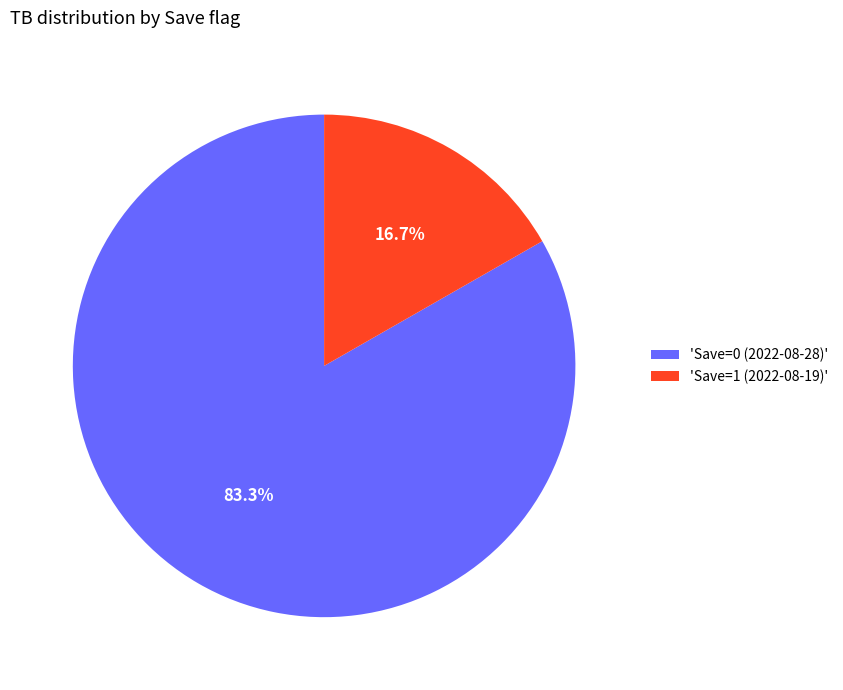

Which category has the biggest portion of the pie?

'Save=0 (2022-08-28)'